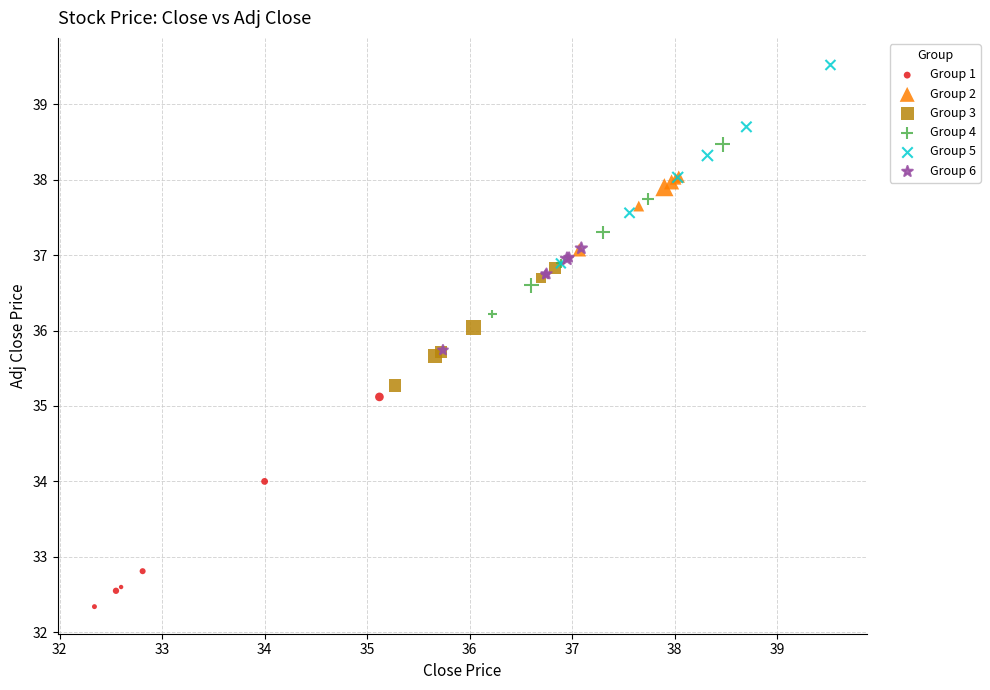

Which series contains the lowest Y value?

Group 1